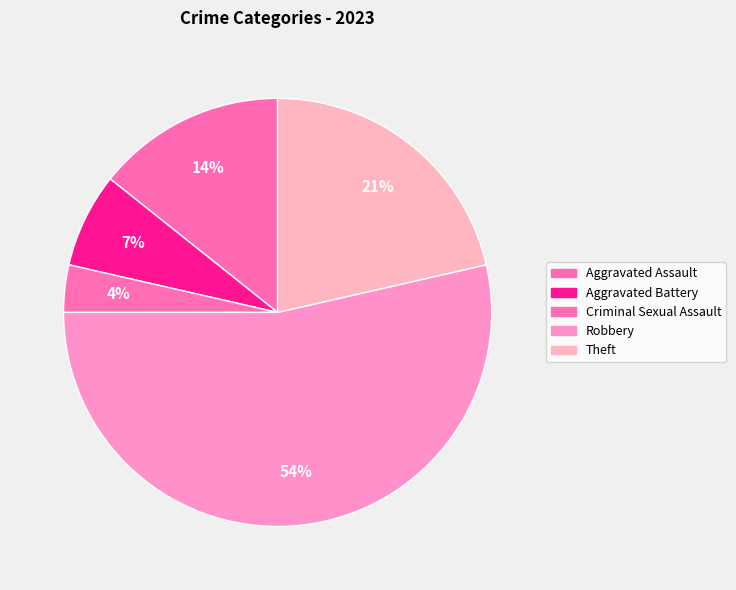

Is it true that Theft is 14% of the pie?

False